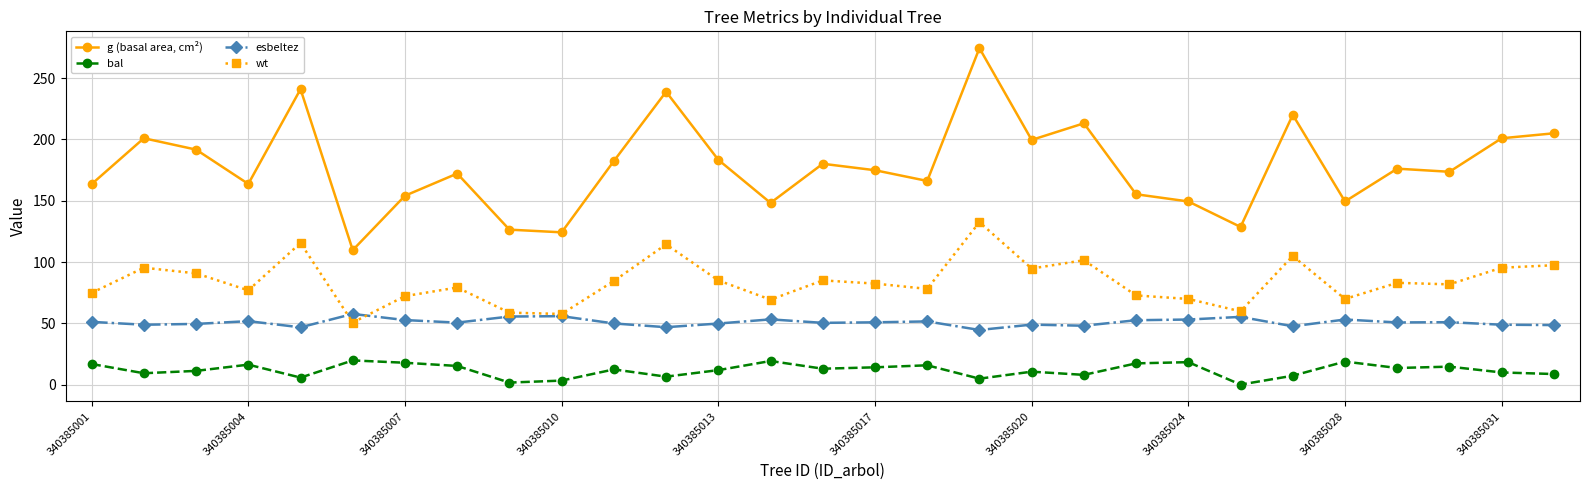

What are all the series names shown in the legend?

g (basal area, cm²), bal, esbeltez, wt